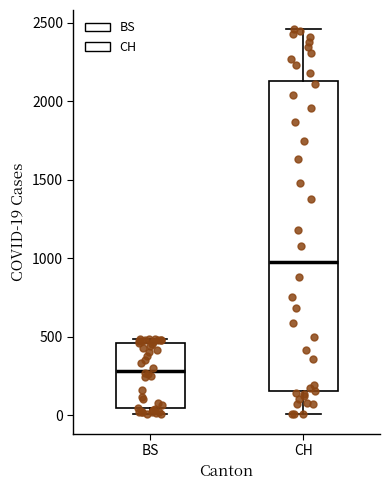

Which box's median line is the lowest?

BS